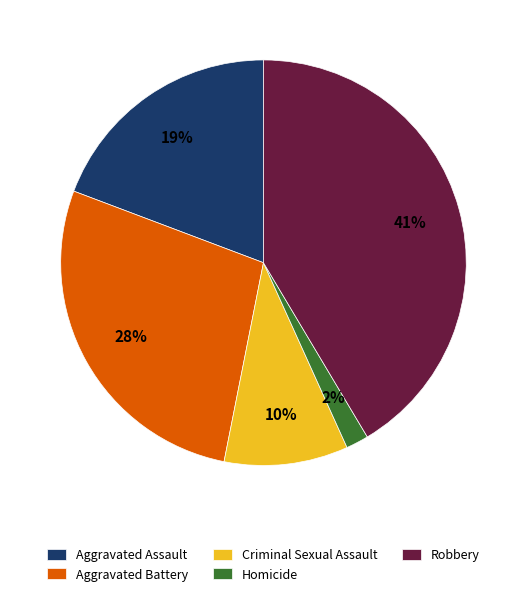

True or false: Criminal Sexual Assault accounts for 1% of the total.

False